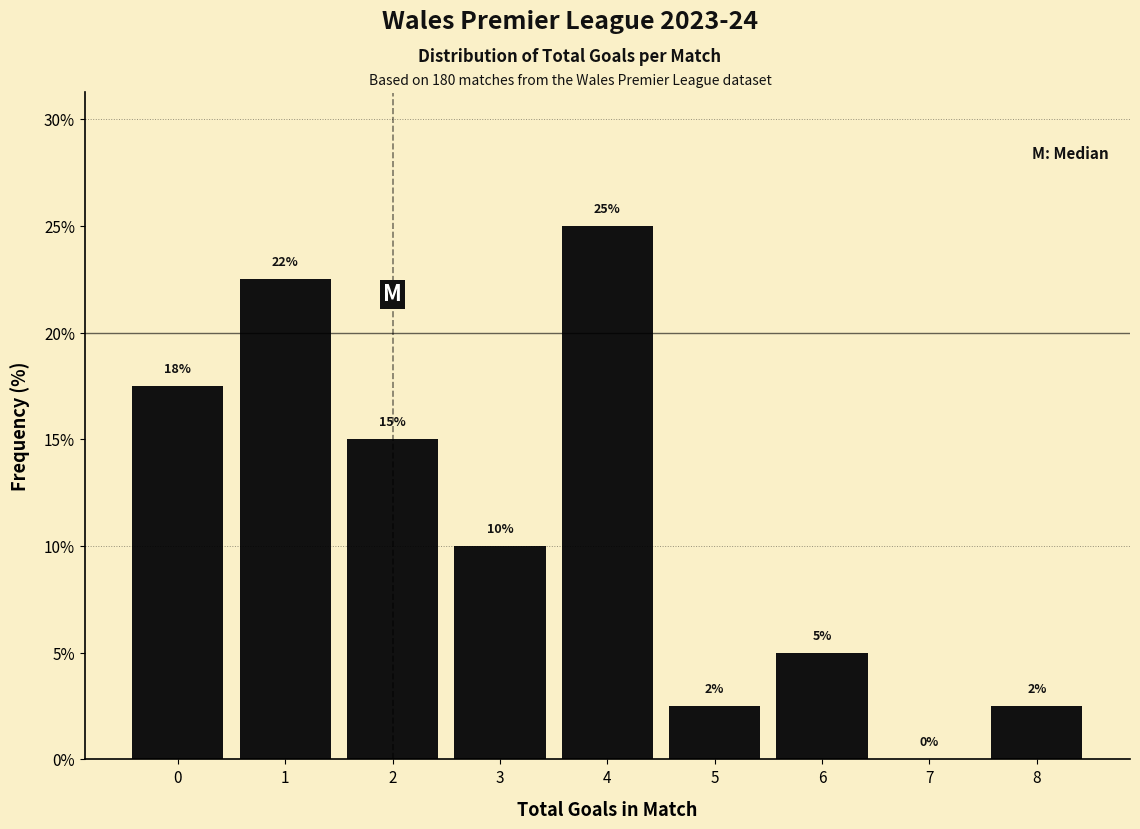

What is the sum of the values at 3 and 4?

35.0